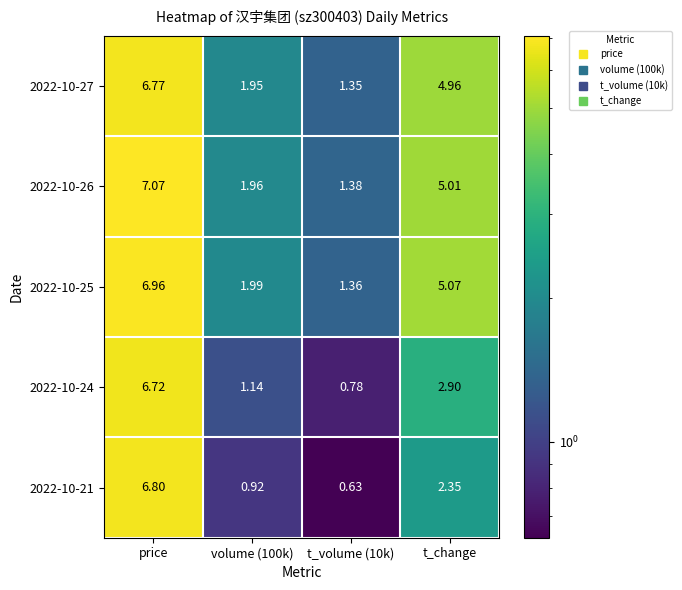

Which series has the largest range (max minus min)?

2022-10-21